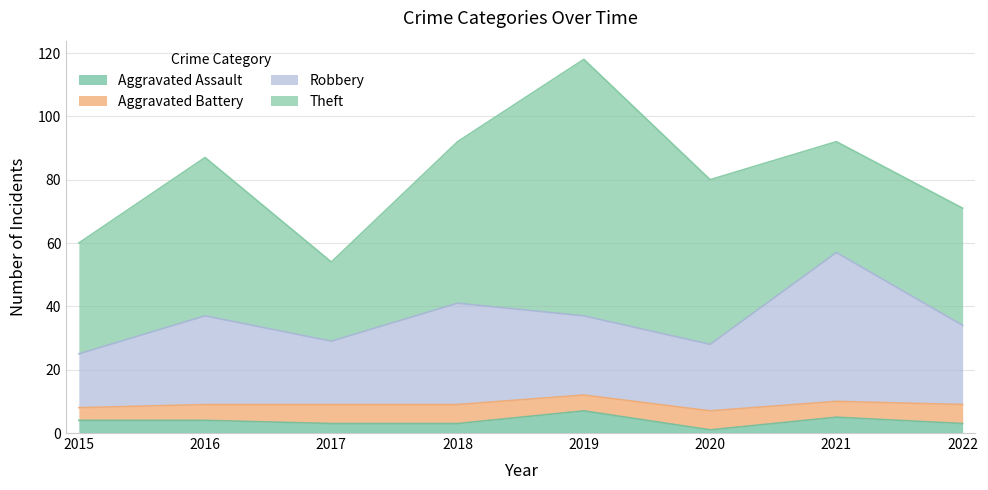

At which category is the sum across all series the highest?

2019